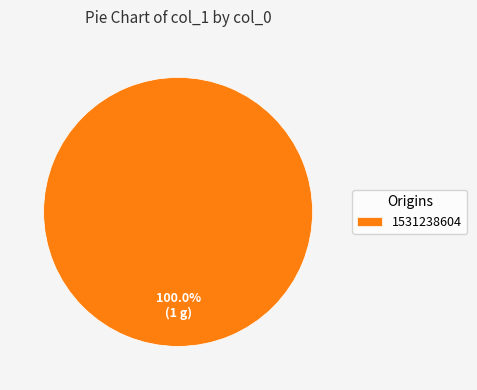

Is there a majority slice in this chart?

Yes